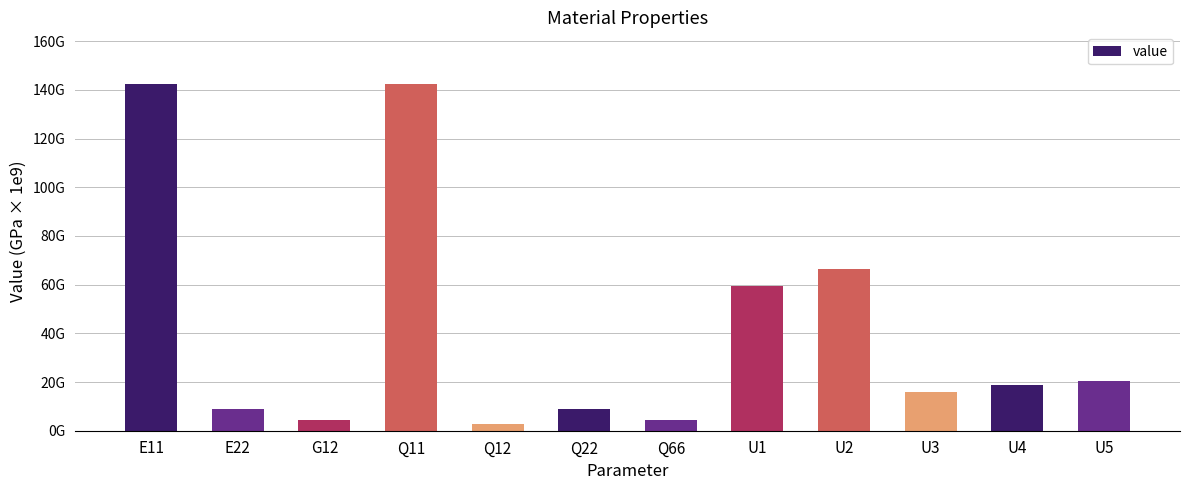

What is the difference between the maximum and second lowest values?

137998507754.6